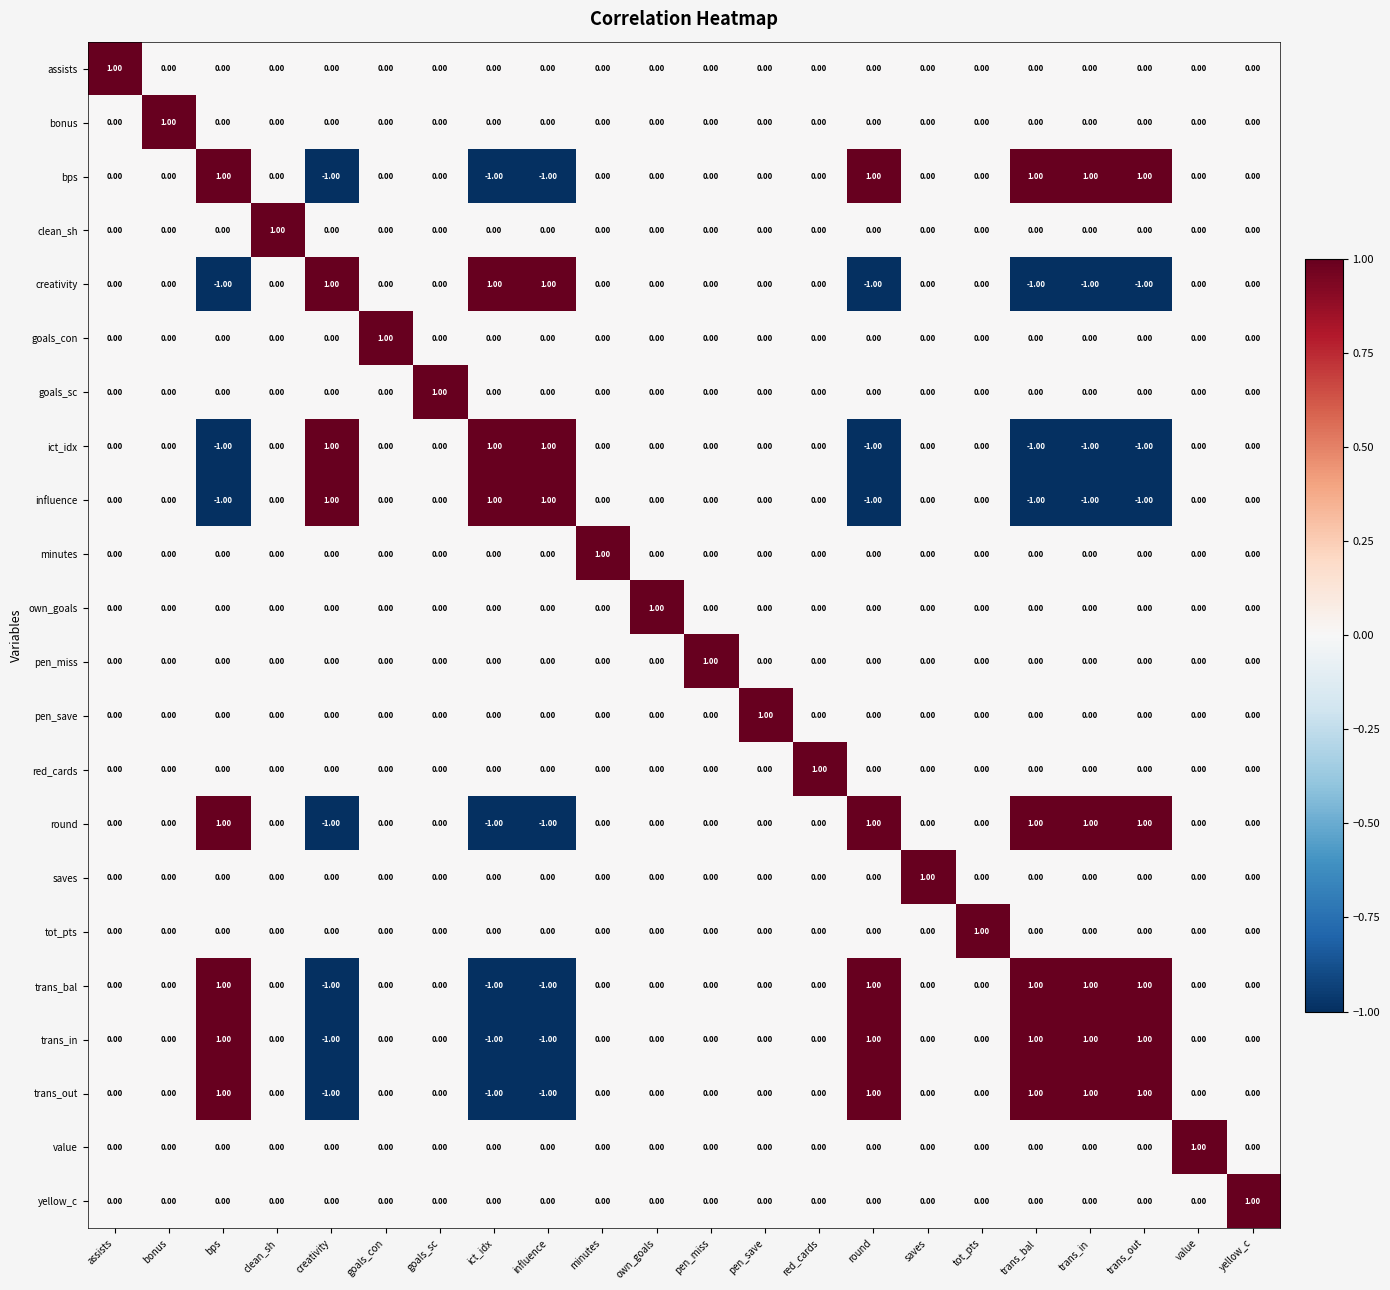

At how many categories does at least one series exceed 0?

22